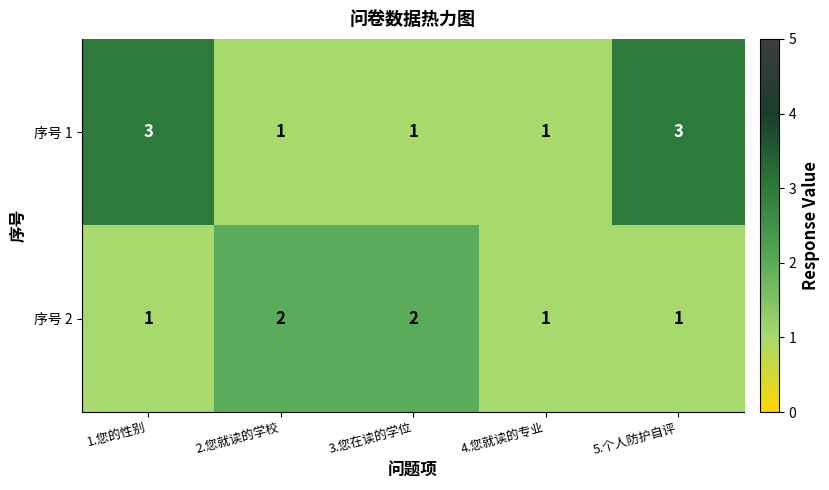

What is the sum of the 序号 1 values at 1.您的性别 and 3.您在读的学位?

4